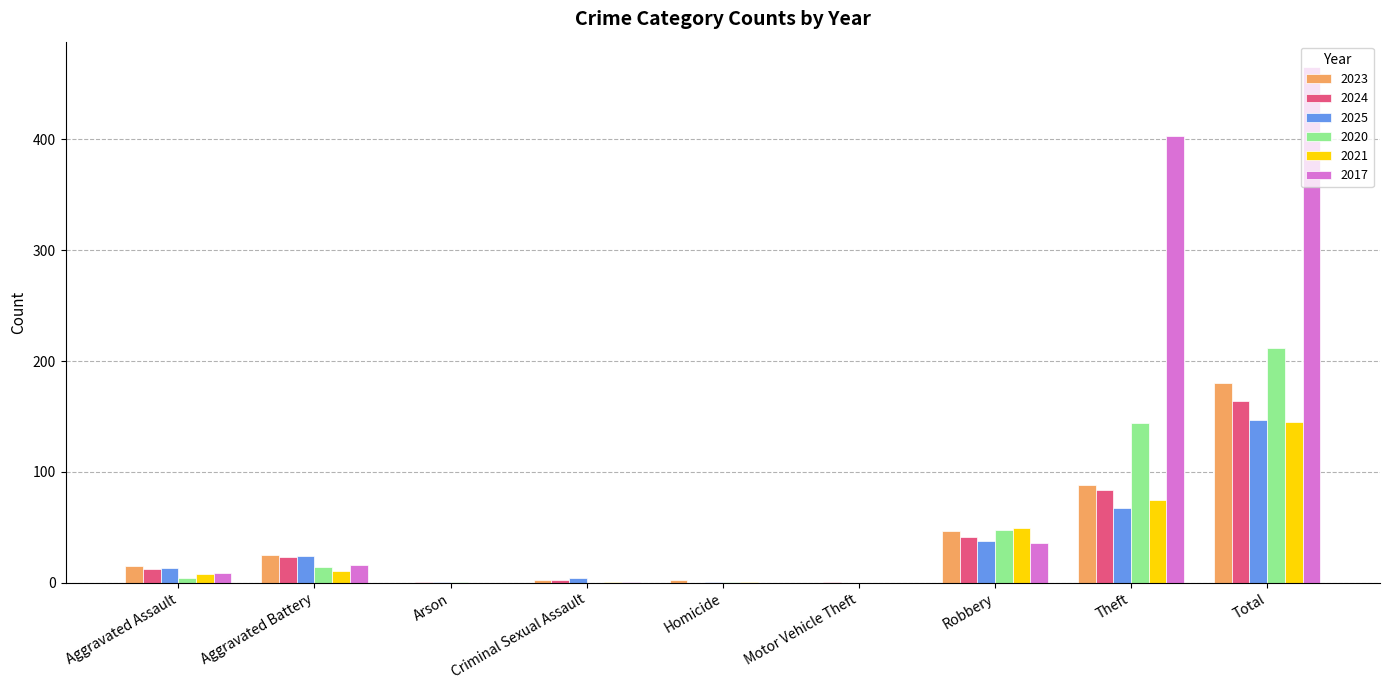

The 2020 series shows 14 at Aggravated Battery. True or false?

True